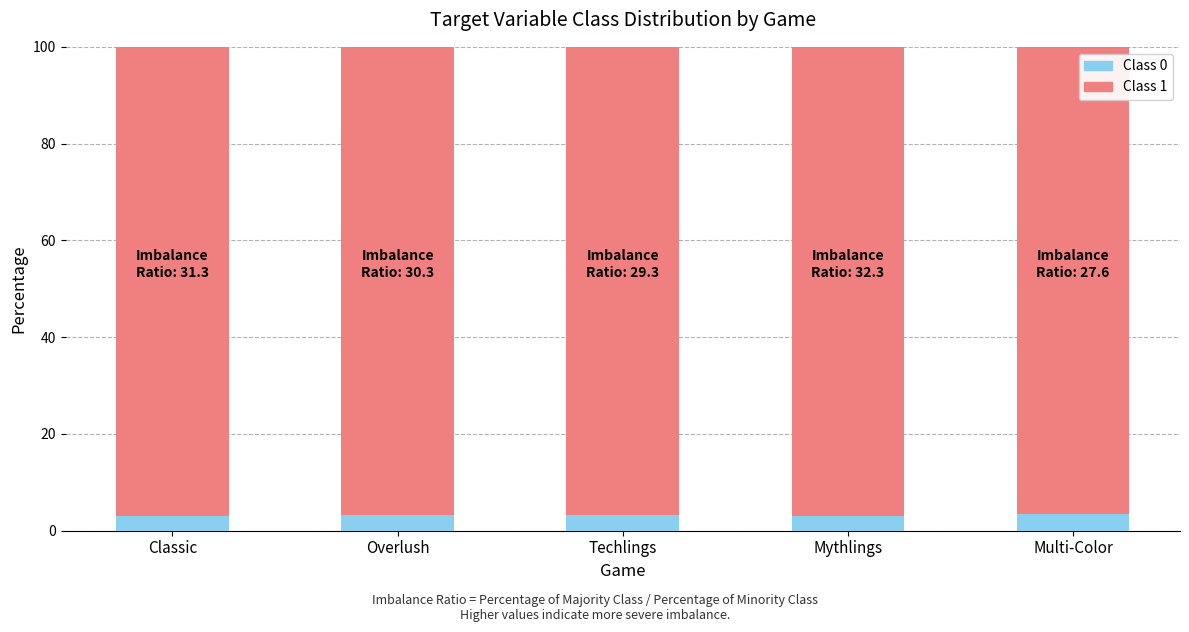

What is the highest value of the Class 0 series?

3.5